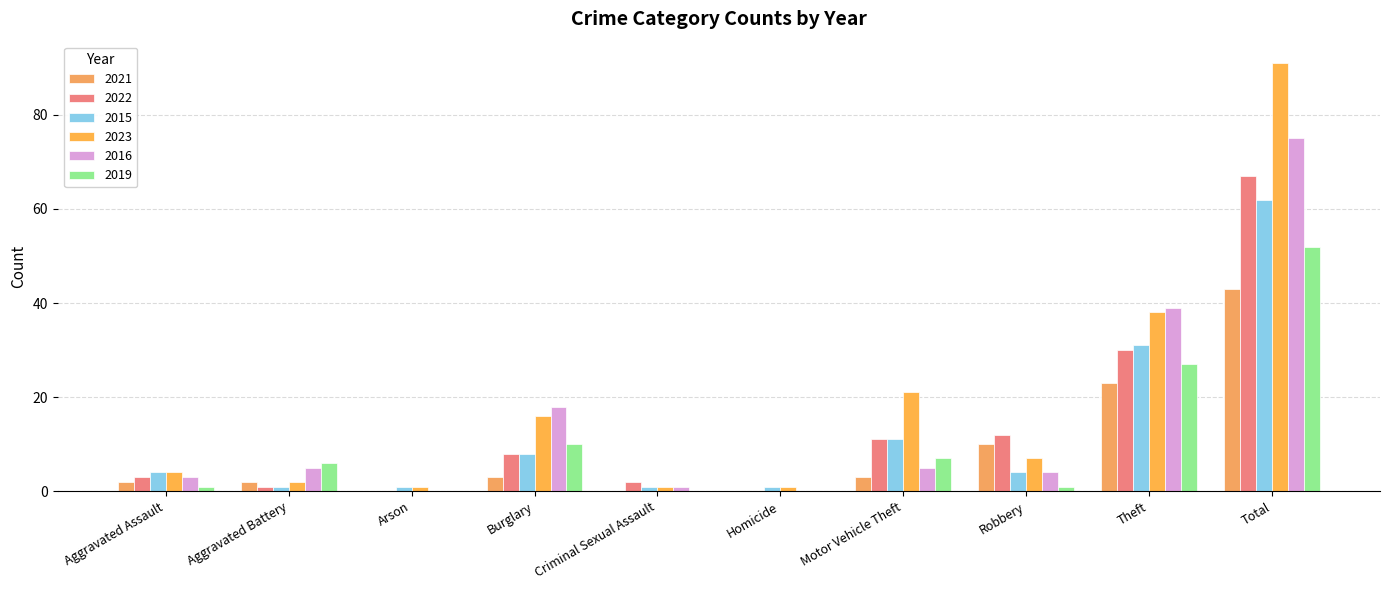

Which series has the largest total across all categories?

2023